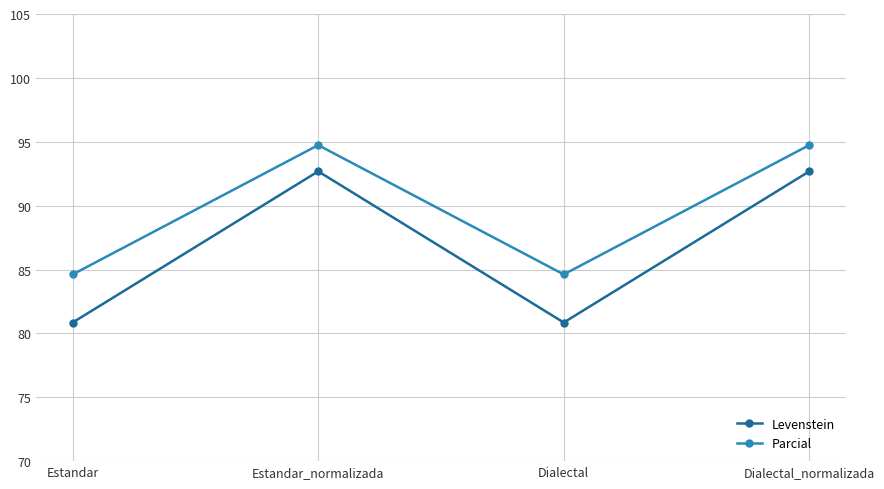

What is the highest value of the Levenstein series?

92.7